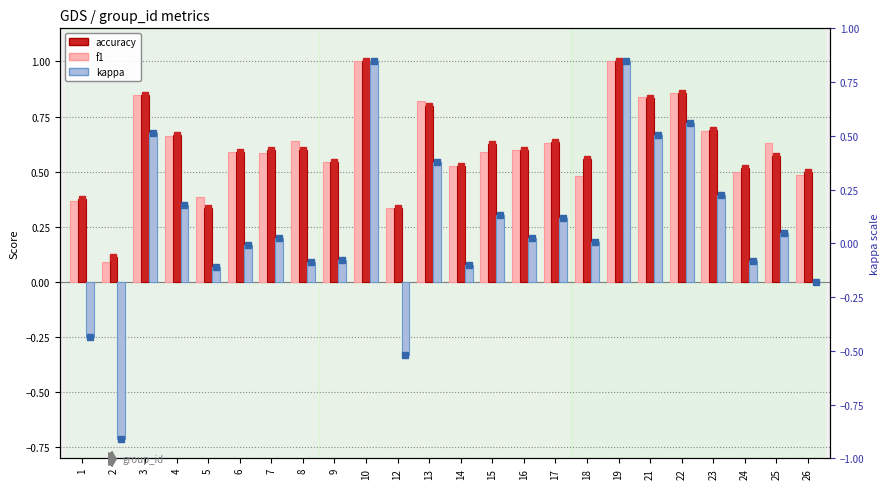

How many bars are there in each group?

3